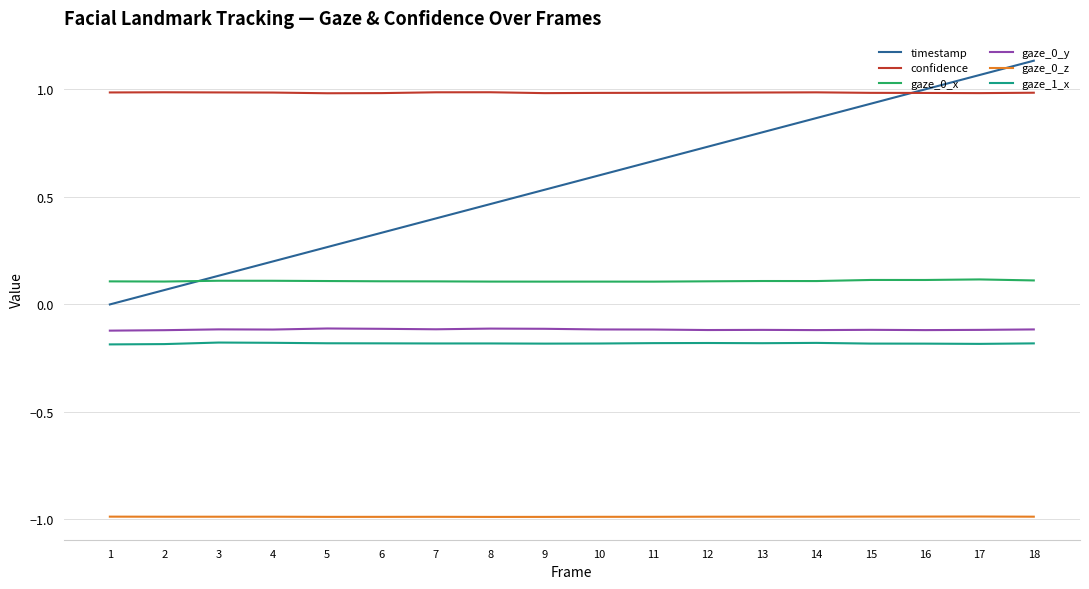

Between 10 and 12, which series saw the biggest shift?

timestamp